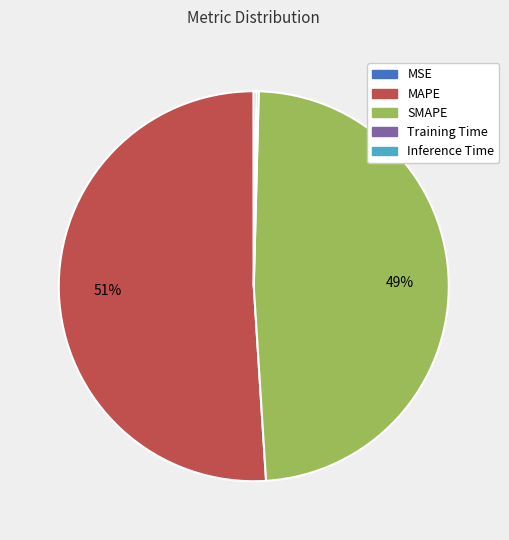

Which slice represents more than half of the pie?

MAPE